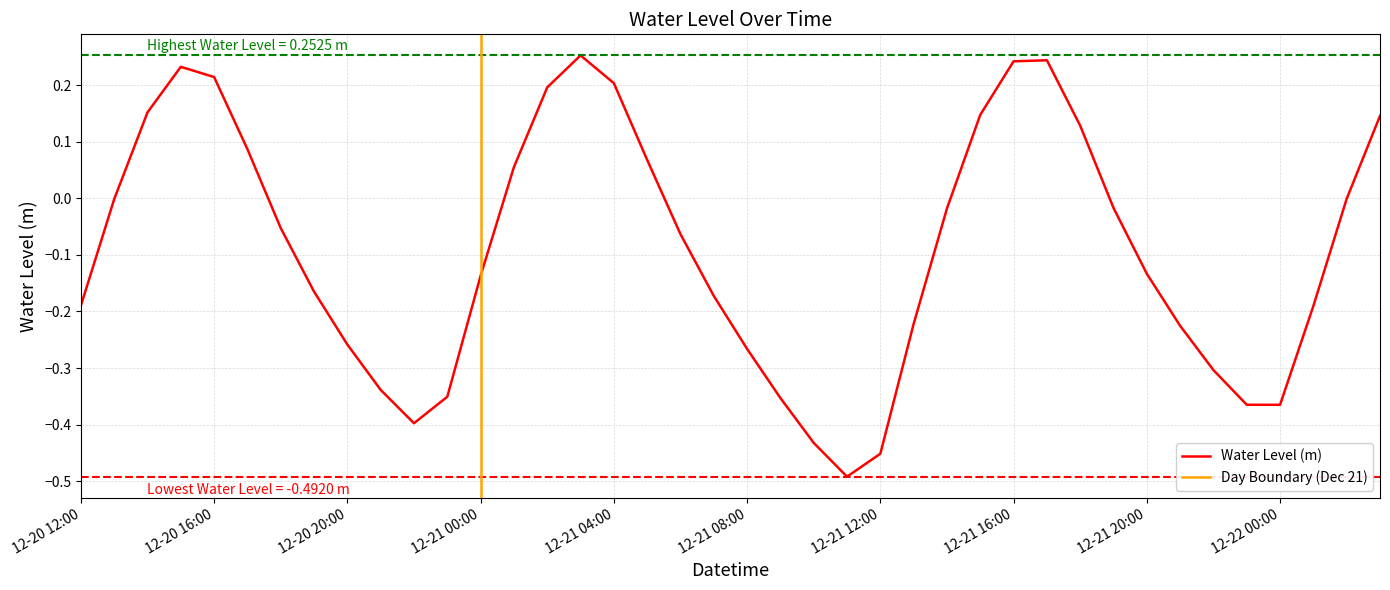

What is the greatest value displayed?

0.3